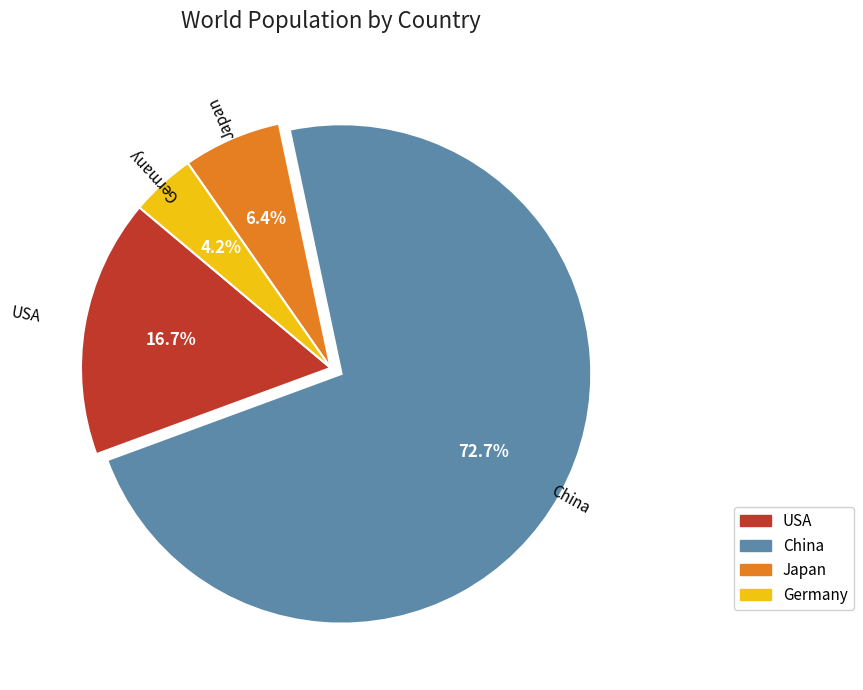

The Japan slice represents 1% of the pie. True or false?

False